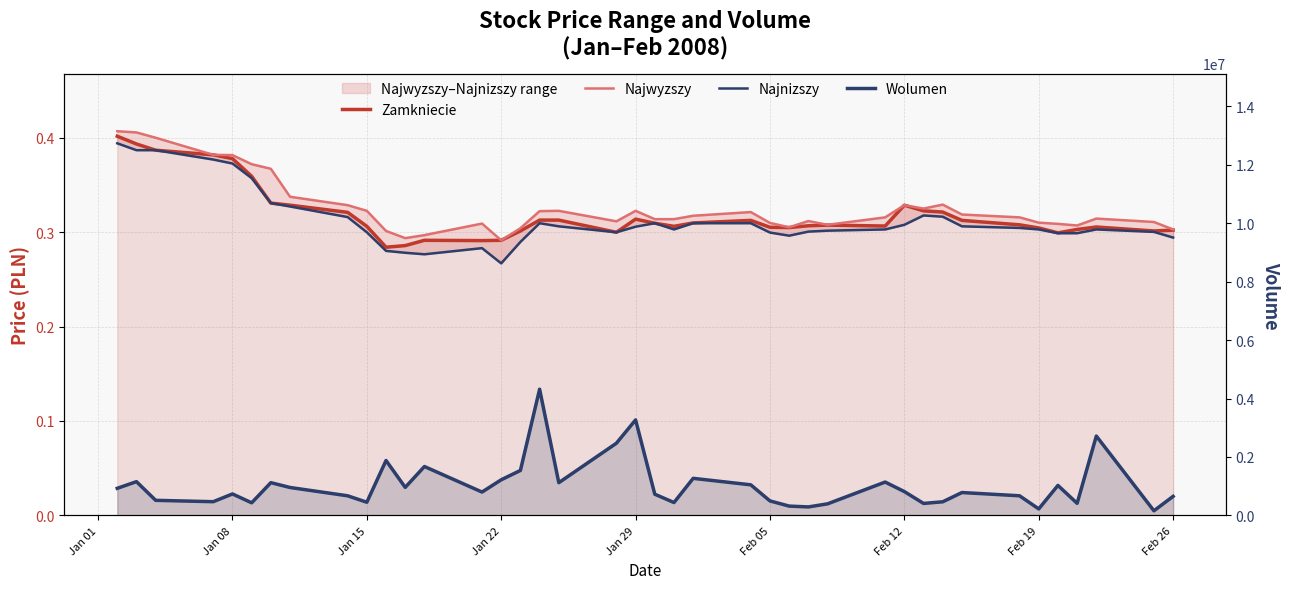

What is the greatest value displayed?

4320117.0